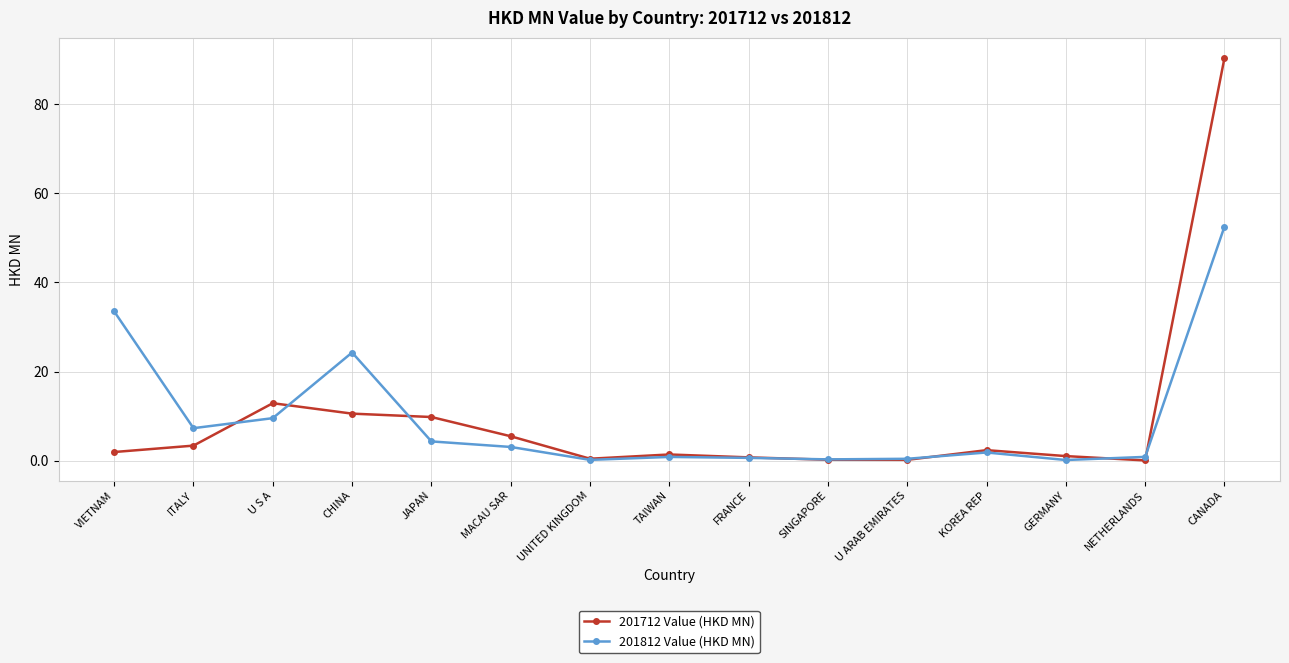

Does the chart have visible grid lines?

Yes